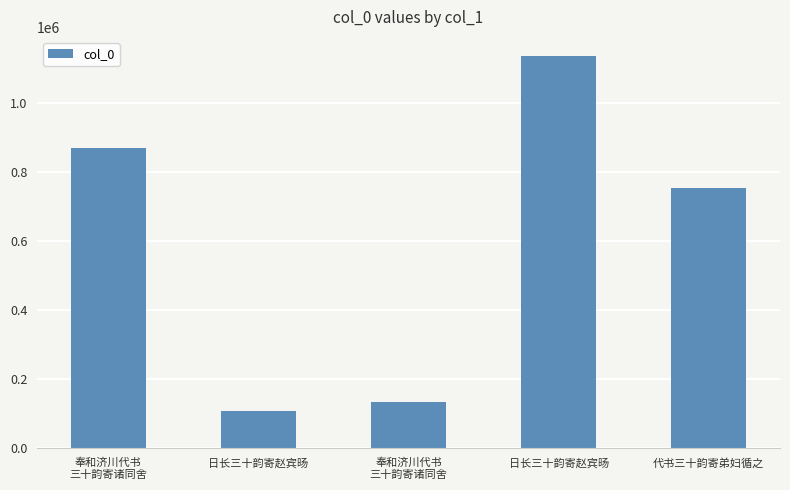

What is the difference between the second highest and minimum values?

763731